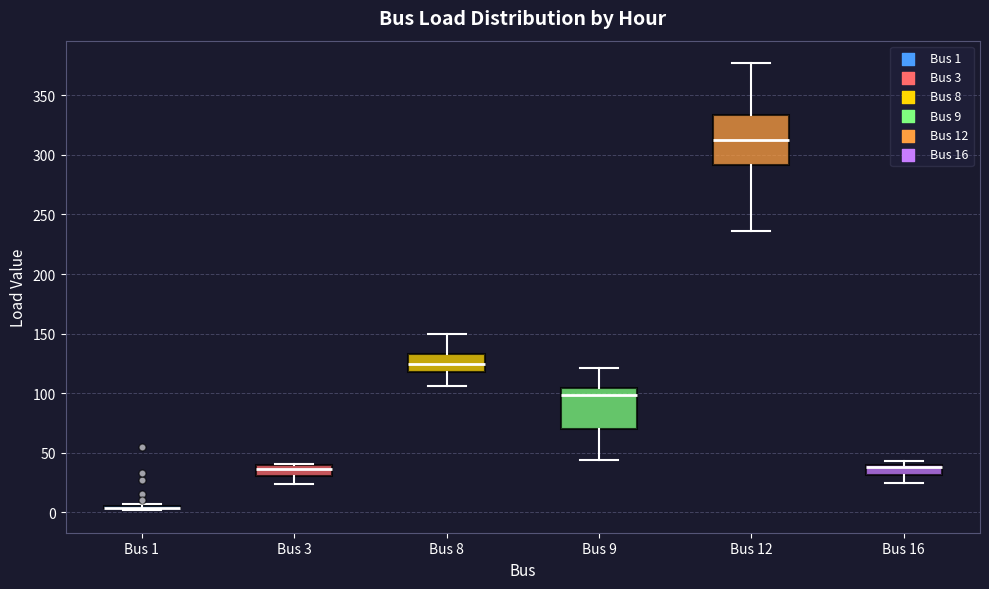

Where is the lower edge of the box for Bus 16 on the y-axis? The values are not printed on the chart, so give them approximately, as read against the axis.

30